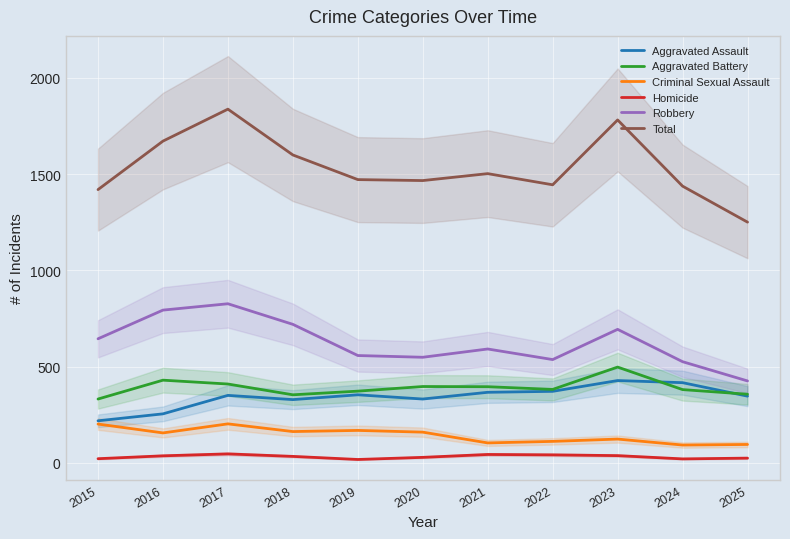

What is the spread (max minus min) of values at 2018?

1566